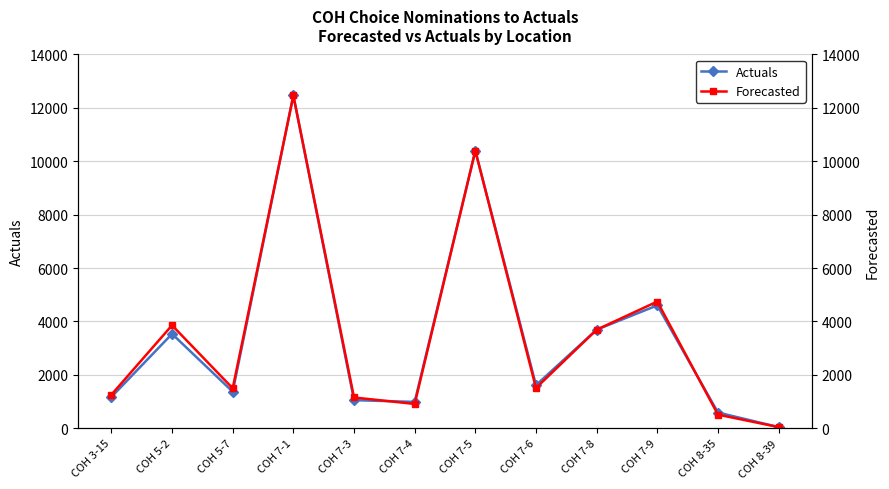

The Forecasted series shows 589 at COH 3-15. True or false?

False